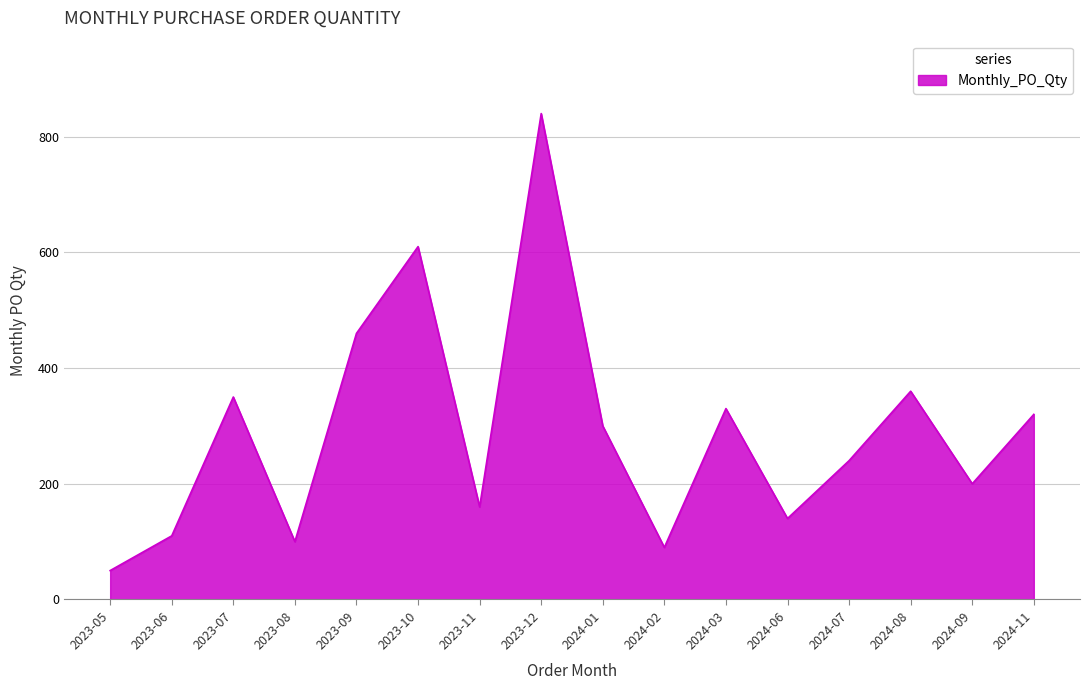

At which label does the data first exceed 300?

2023-07